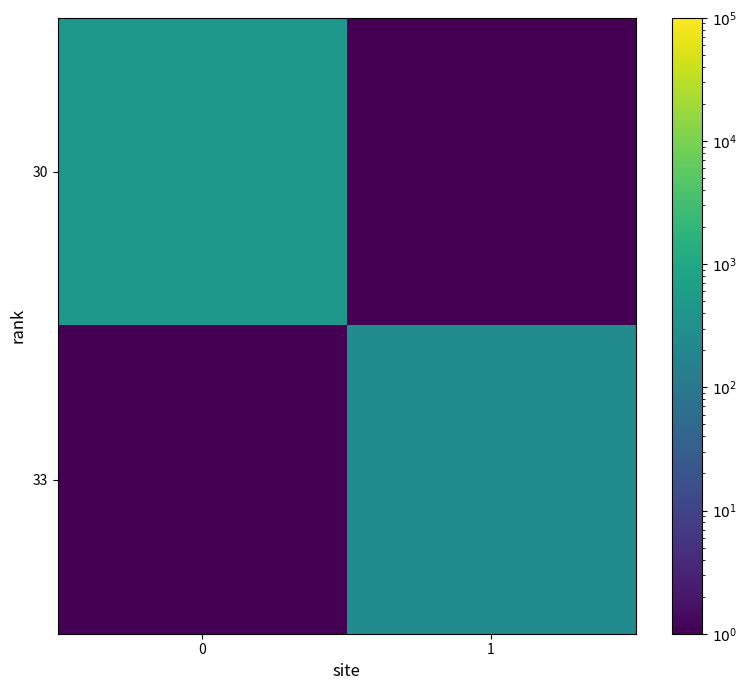

Reading right to left, what are all the values shown in this chart?

30: 1=0.1	0=456.5
33: 1=260.4	0=0.1